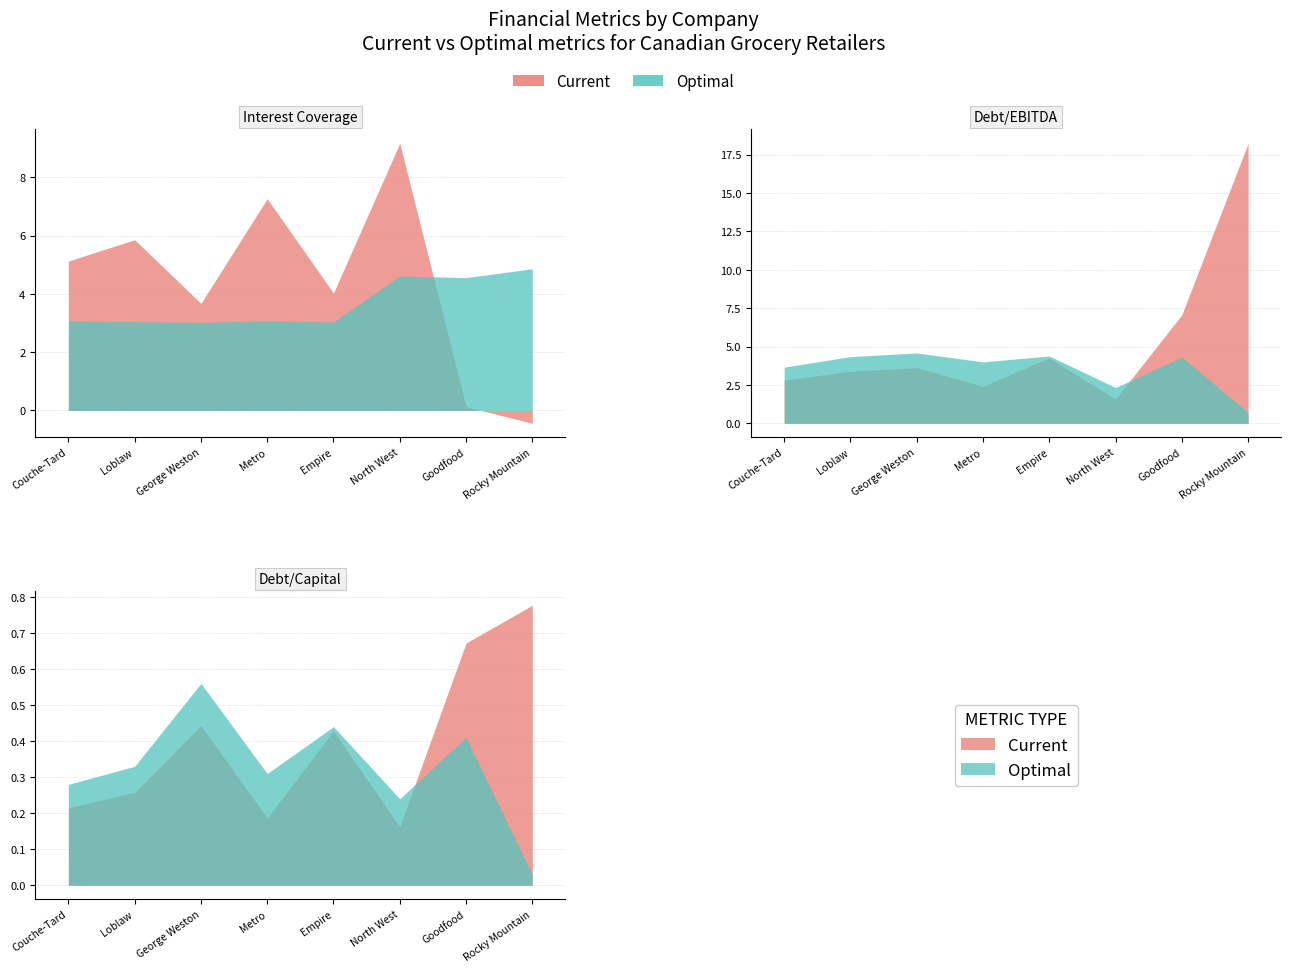

The optimal_debt_capital series shows 0.2 at Metro. True or false?

False